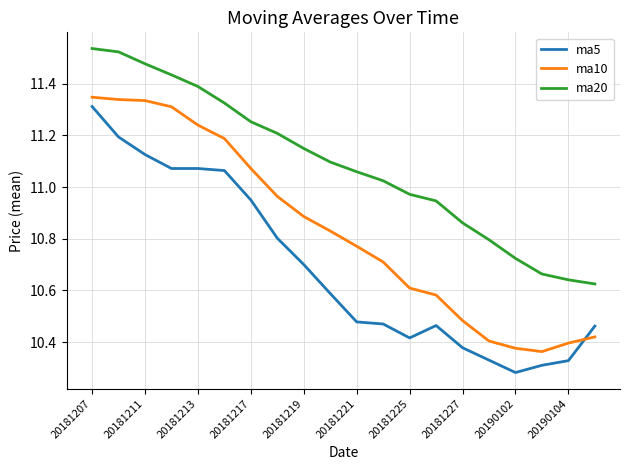

Does the chart have visible grid lines?

Yes